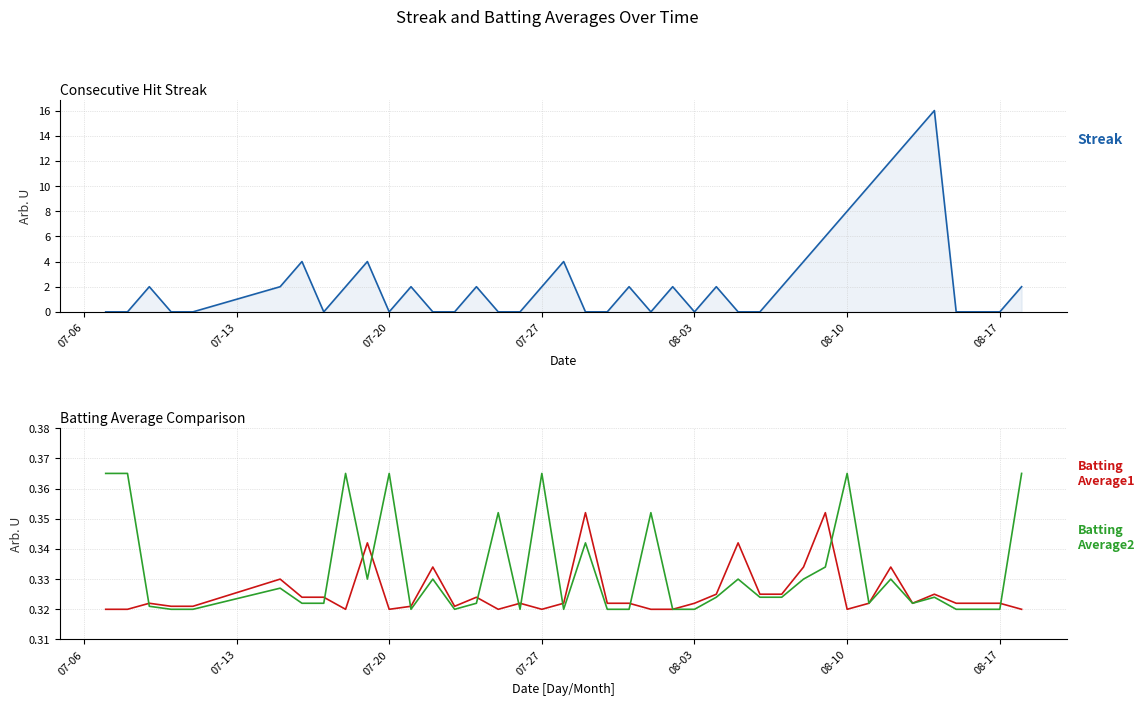

Which series ends up on top after the final intersection of Streak and Batting Average1?

Streak